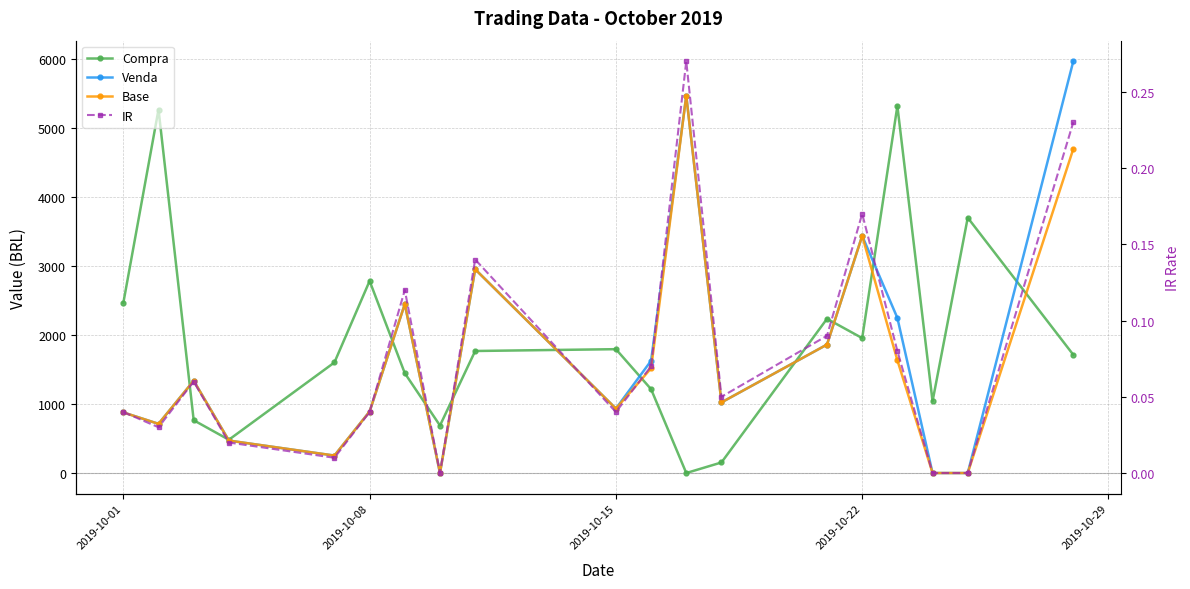

Does the chart have visible grid lines?

Yes